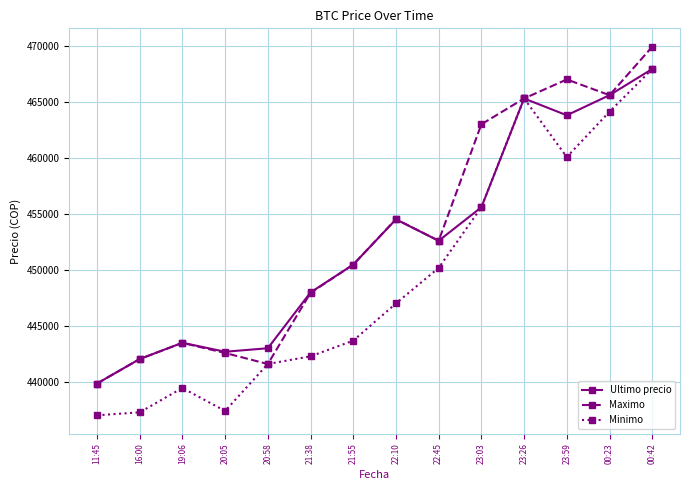

At which label is Ultimo precio closest to 453894?

22:10